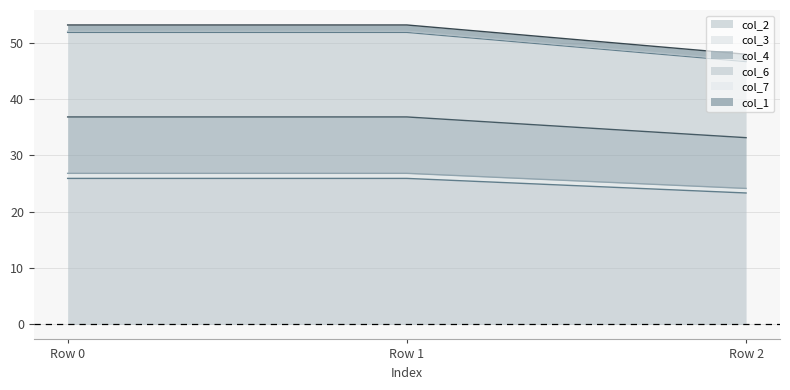

Which category has the lowest value in the col_2 series?

Row 2